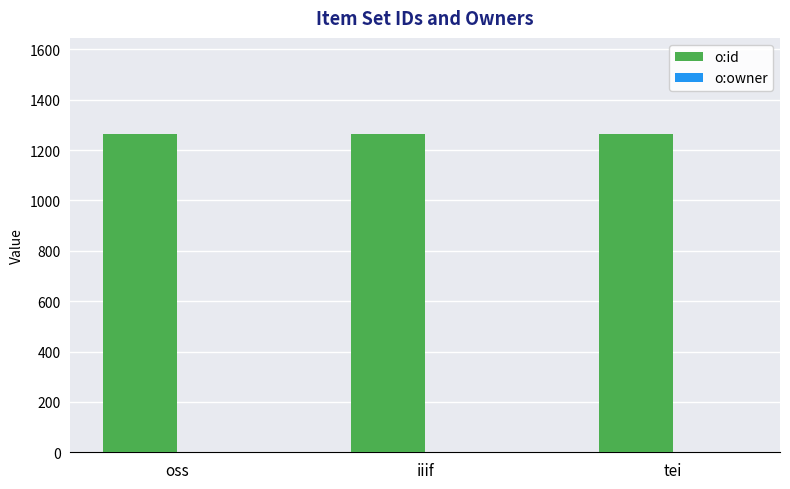

What is the sum of all o:id values?

3795